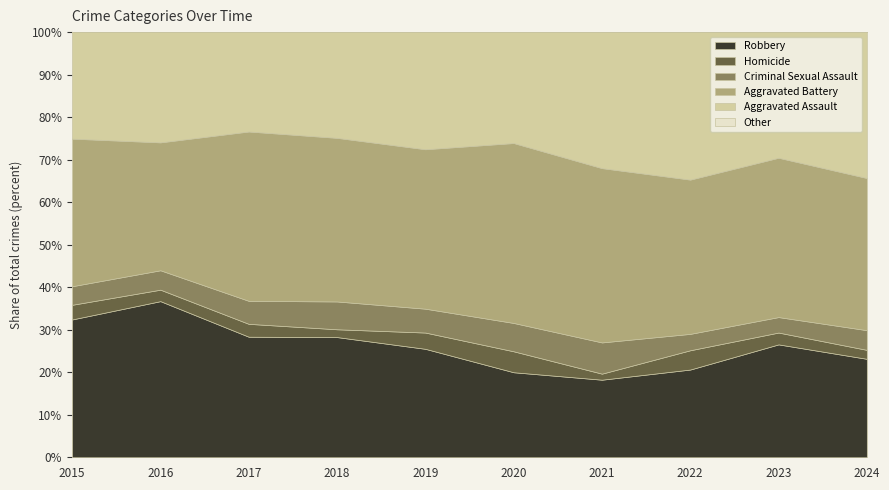

The value of Robbery at 2020 is 20.0. True or false?

True